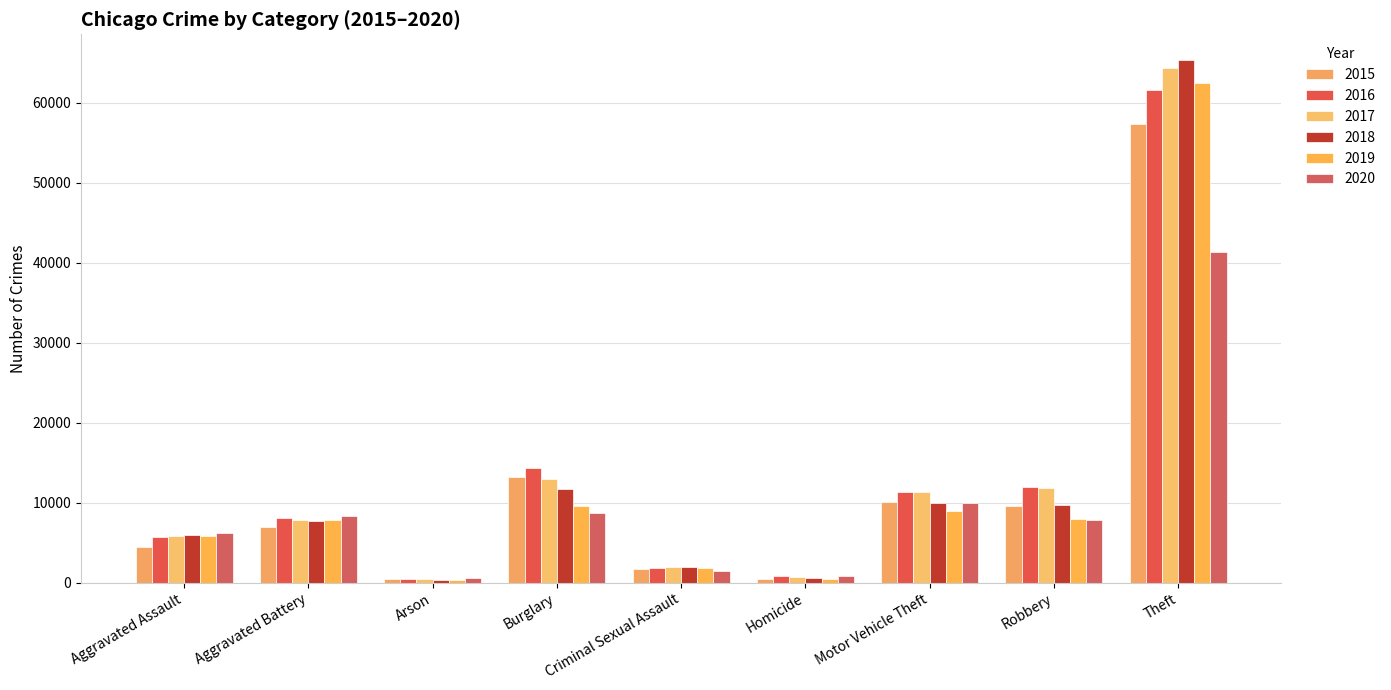

How many bars are there in each group?

6